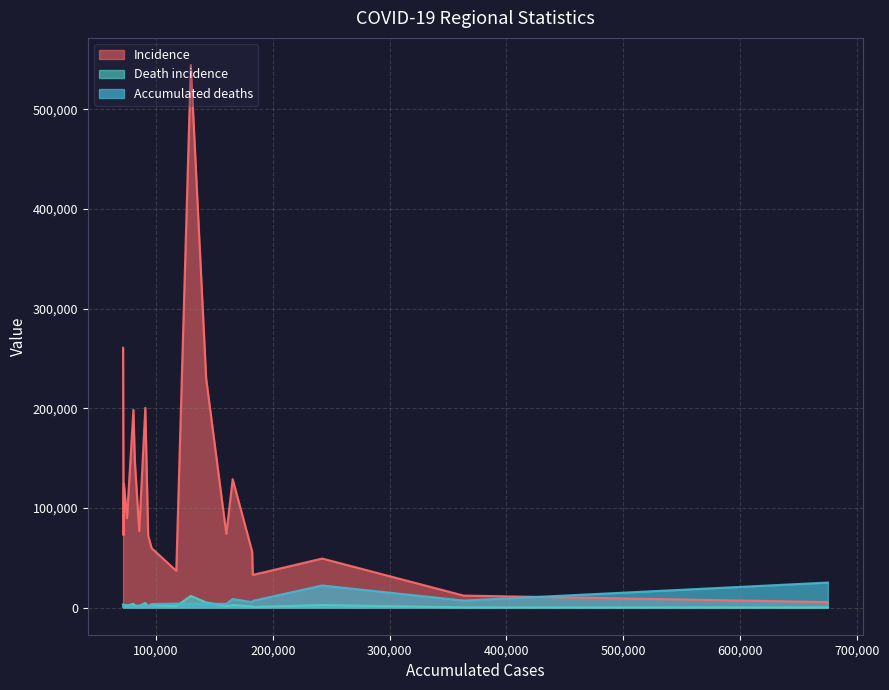

The value of Death incidence at 90711 is 7378. True or false?

False